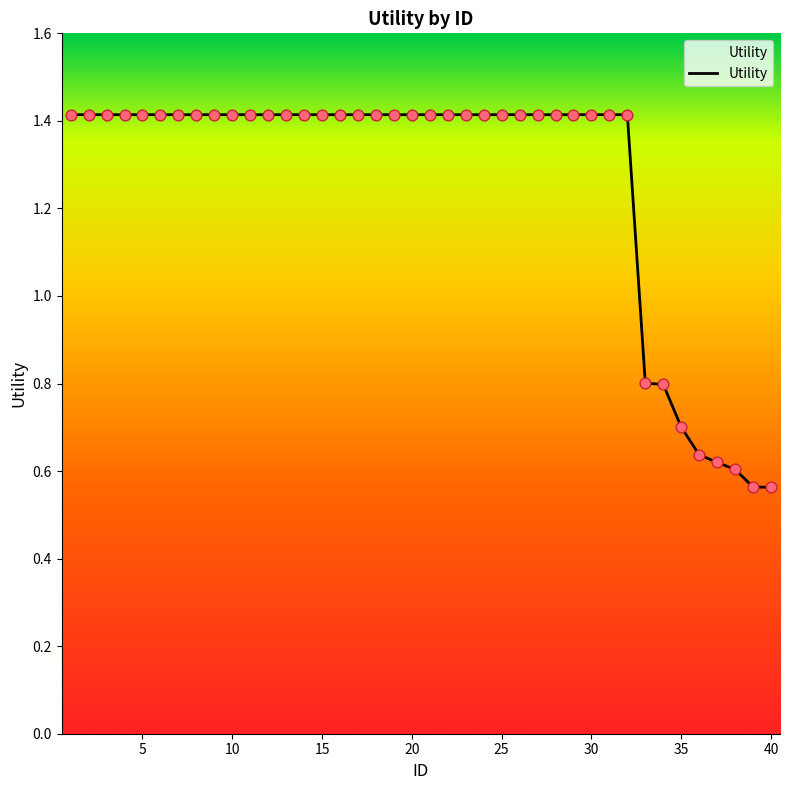

What is the greatest value displayed?

1.4